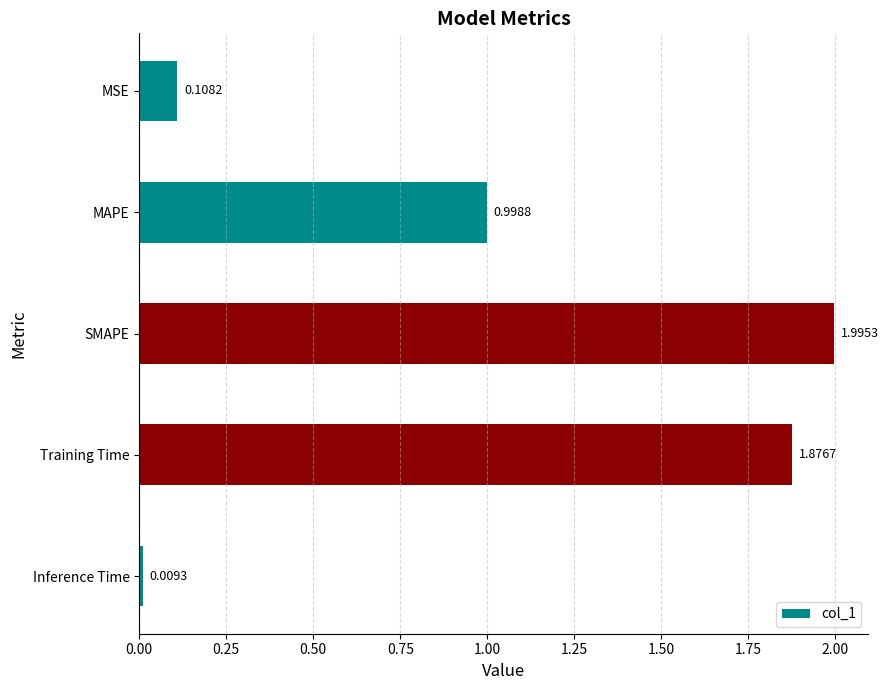

Where is the data nearest to the value 1?

MAPE